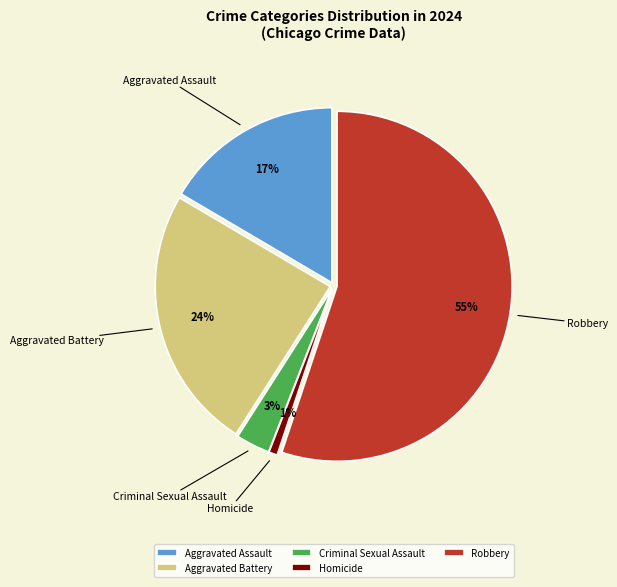

How many slices are in this pie chart?

5